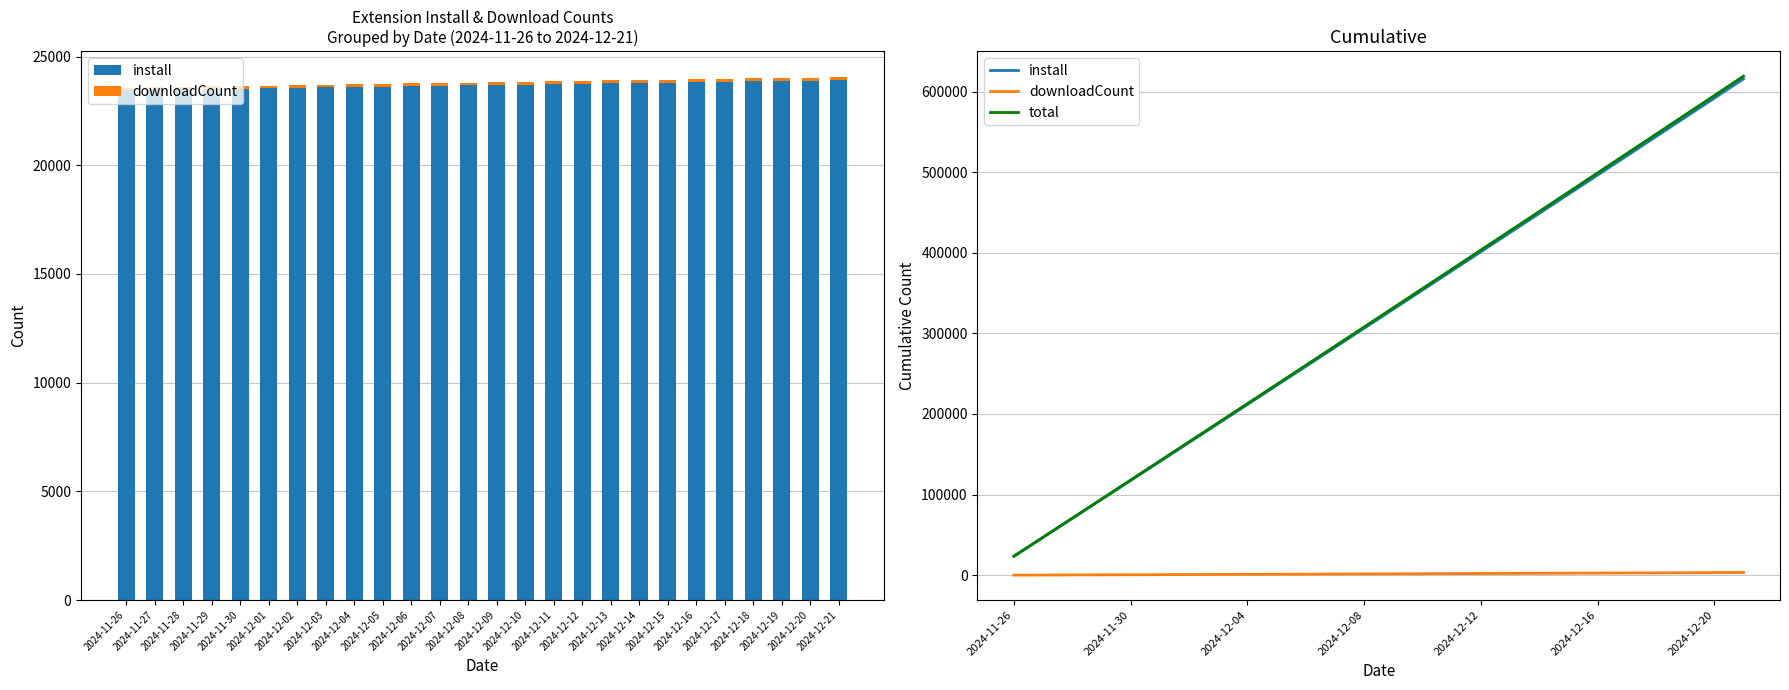

Which series has the largest range (max minus min)?

total